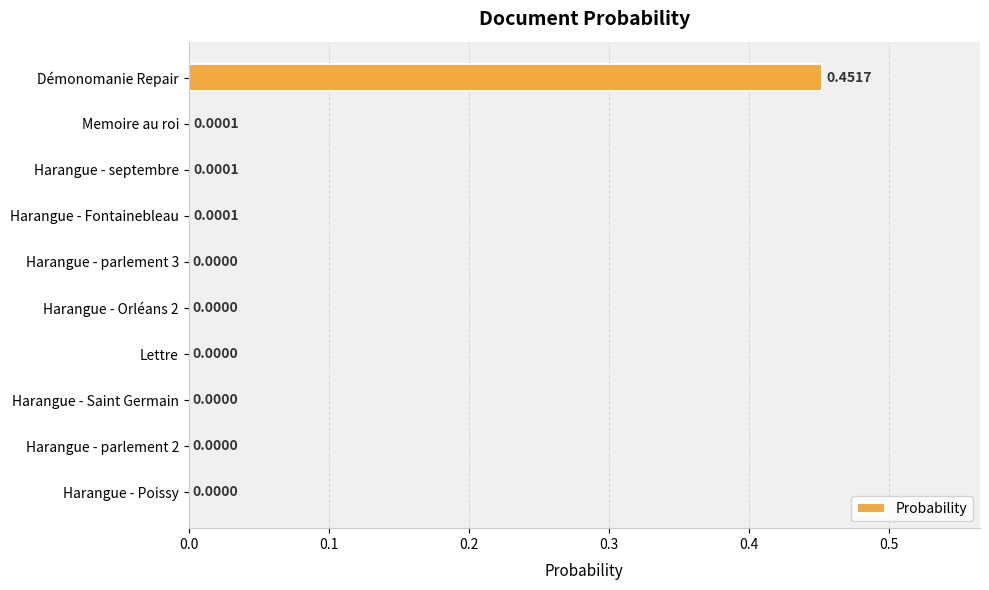

How many positive values are there?

4